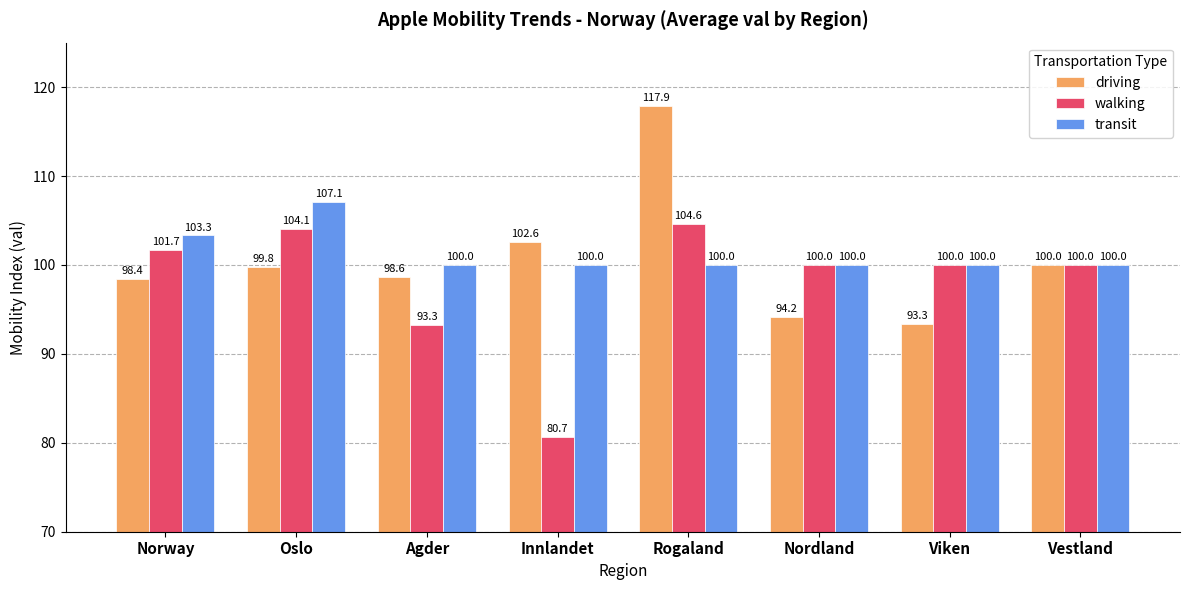

Where is driving nearest to the value 105?

Innlandet